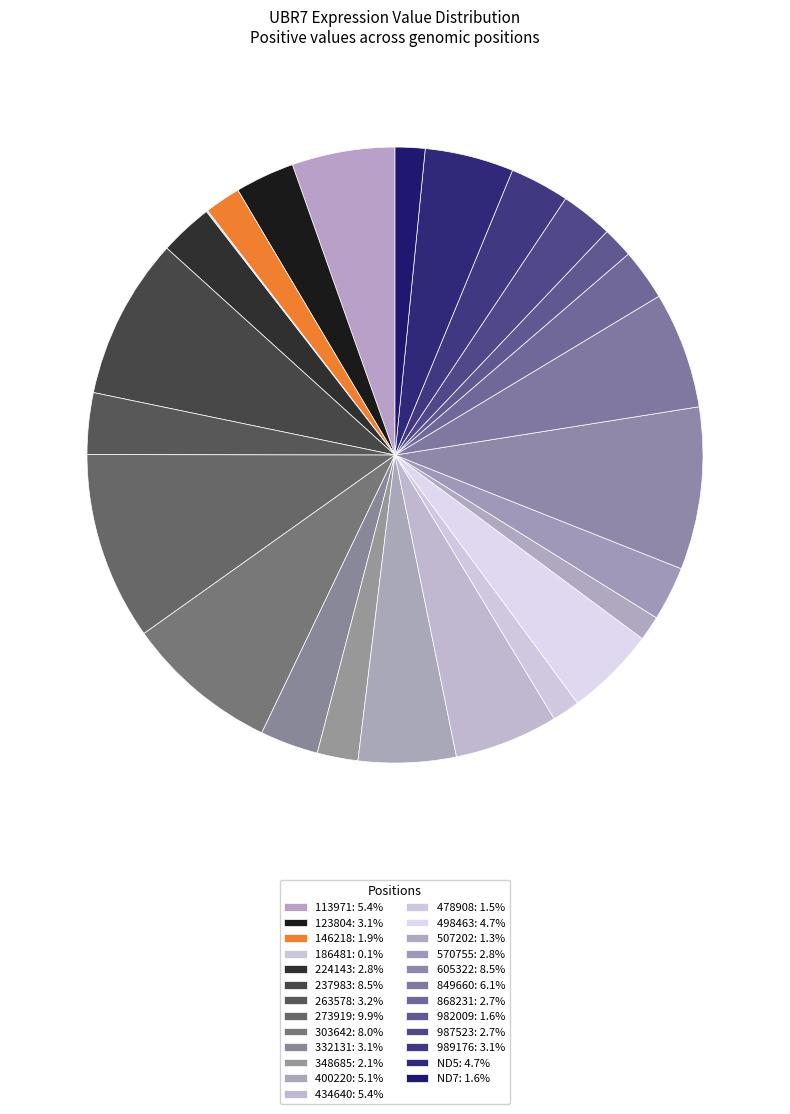

True or false: 989176 accounts for 3% of the total.

True